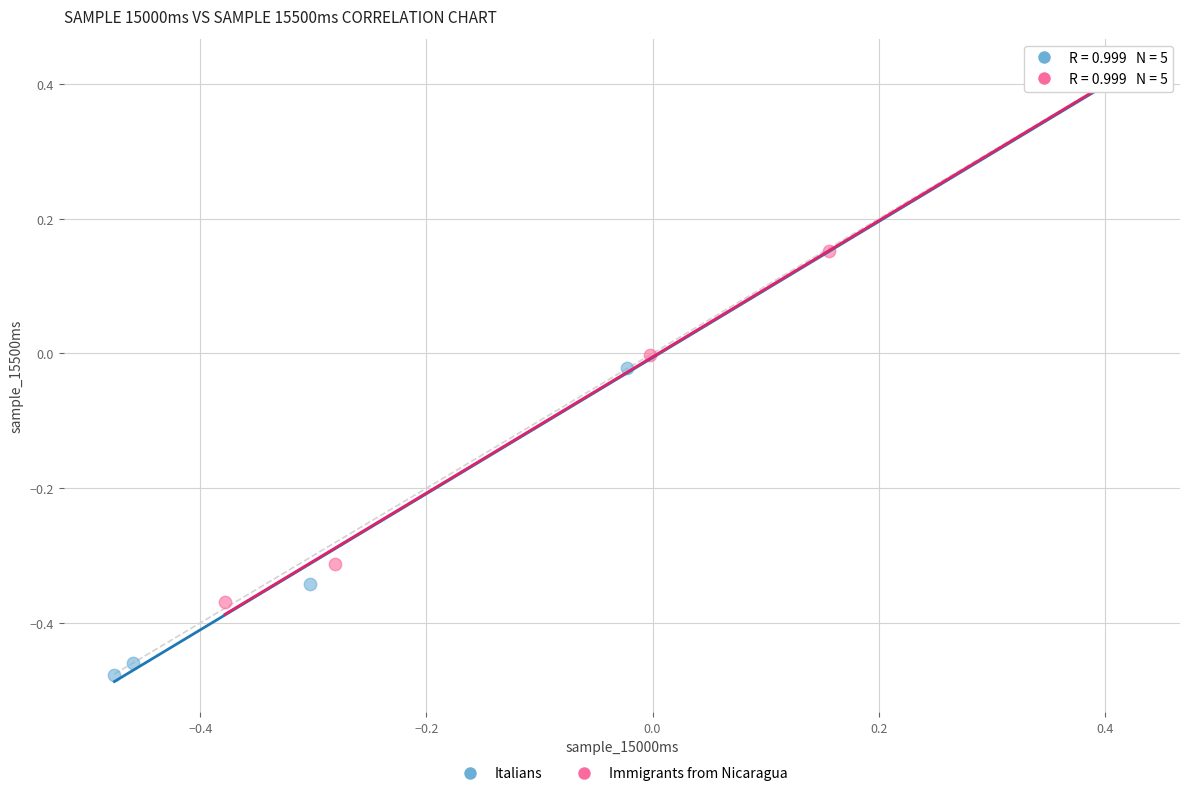

What are all the series names shown in the legend?

Italians, Immigrants from Nicaragua